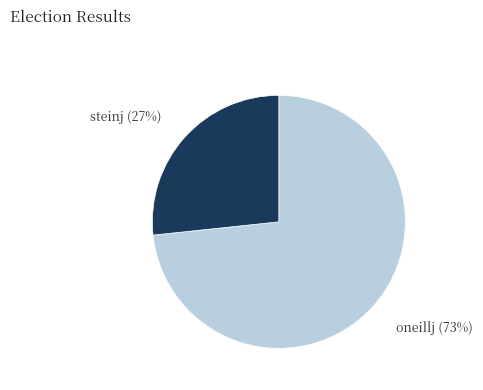

Does any single category account for the majority?

Yes